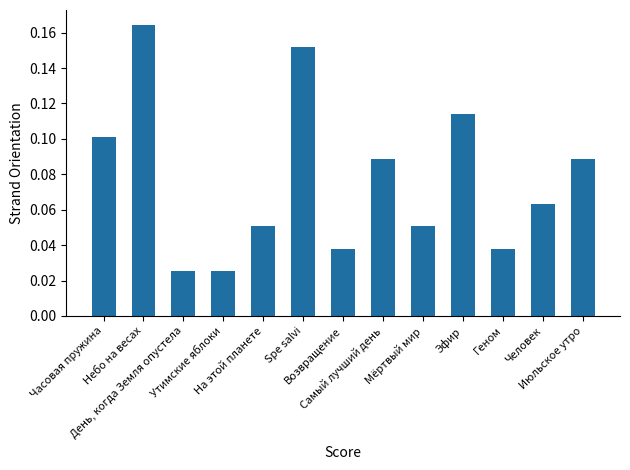

What position from the left is Человек?

12